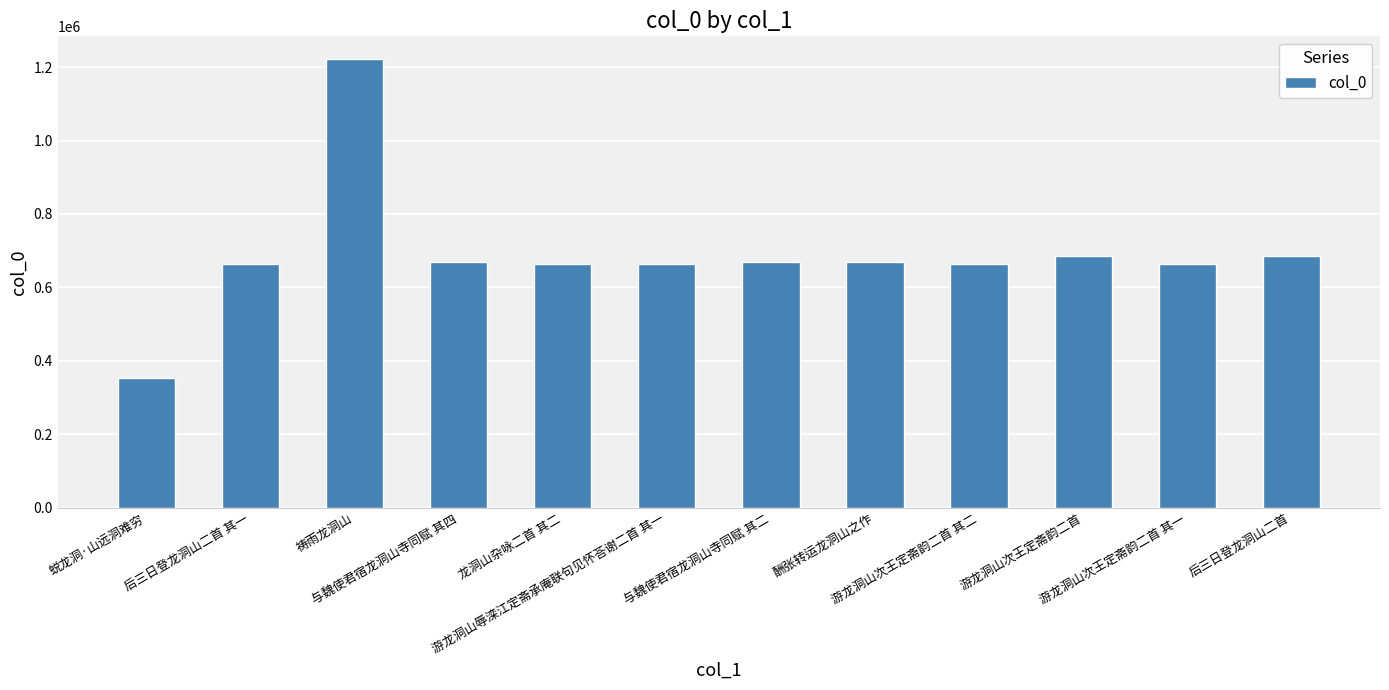

What is the value of the 1st bar from the left?

353686